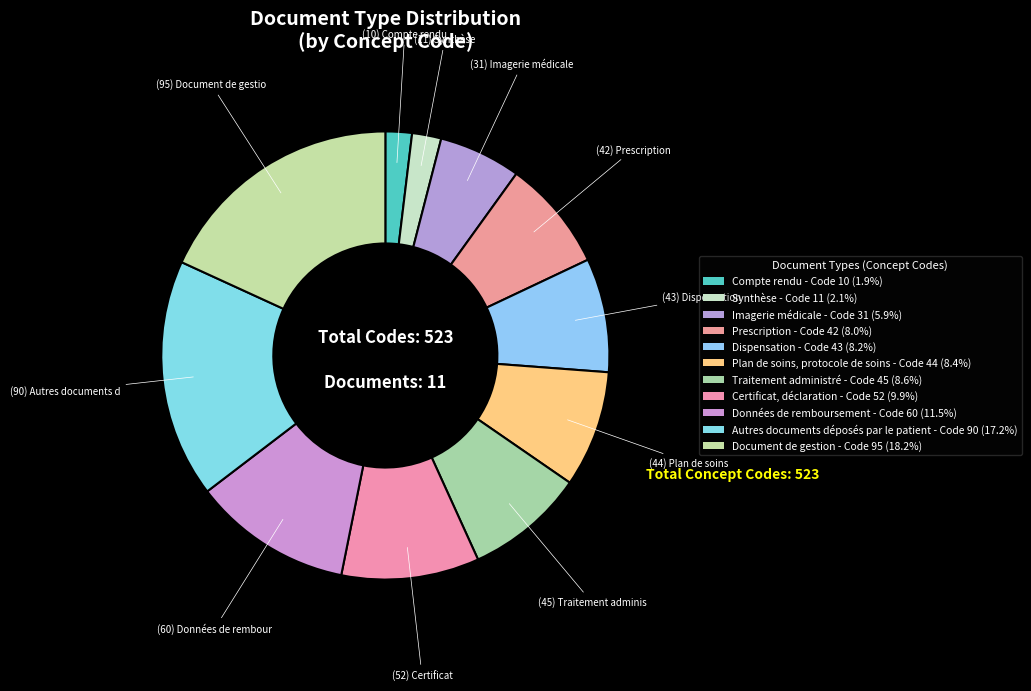

What is the change in value from Traitement administré to Document de gestion?

+50